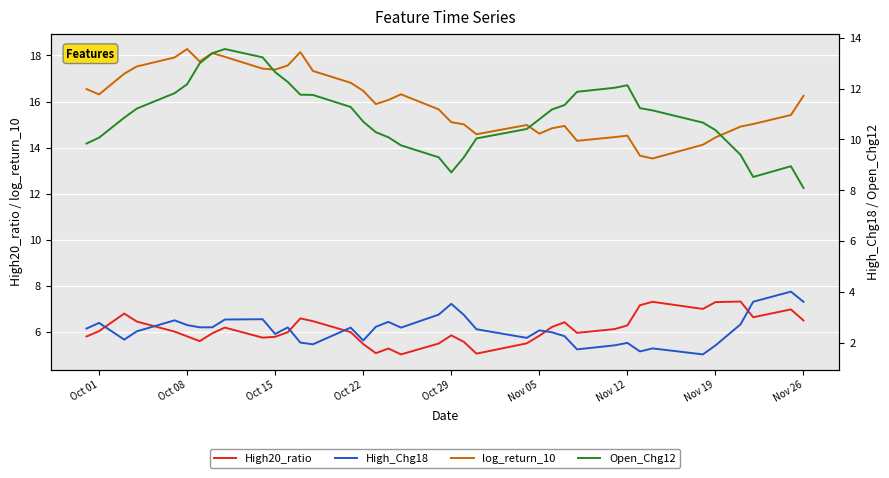

Reading left to right, extract all data points from this chart.

High20_ratio: 5.8	6.0	6.8	6.5	6.0	5.8	5.6	5.9	6.2	5.8	5.8	6.0	6.6	6.5	6.0	5.5	5.1	5.3	5.0	5.5	5.9	5.6	5.1	5.5	5.8	6.2	6.4	6.0	6.1	6.3	7.2	7.3	7.0	7.3	7.3	6.6	7.0	6.5
log_return_10: 16.5	16.3	17.2	17.5	17.9	18.3	17.7	18.1	17.9	17.4	17.4	17.6	18.1	17.3	16.8	16.5	15.9	16.1	16.3	15.7	15.1	15.0	14.6	15.0	14.6	14.8	14.9	14.3	14.5	14.5	13.7	13.5	14.1	14.4	14.9	15.0	15.4	16.2
High_Chg18: 2.5	2.8	2.1	2.4	2.9	2.7	2.6	2.6	2.9	2.9	2.3	2.6	2.0	1.9	2.6	2.1	2.6	2.8	2.6	3.1	3.5	3.1	2.5	2.2	2.5	2.4	2.3	1.7	1.9	2.0	1.6	1.8	1.5	1.9	2.7	3.6	4.0	3.6
Open_Chg12: 9.8	10.1	10.9	11.2	11.8	12.2	13.0	13.4	13.6	13.2	12.7	12.3	11.8	11.8	11.3	10.7	10.3	10.1	9.8	9.3	8.7	9.3	10.0	10.4	10.8	11.2	11.4	11.9	12.0	12.1	11.2	11.1	10.7	10.4	9.4	8.5	8.9	8.1